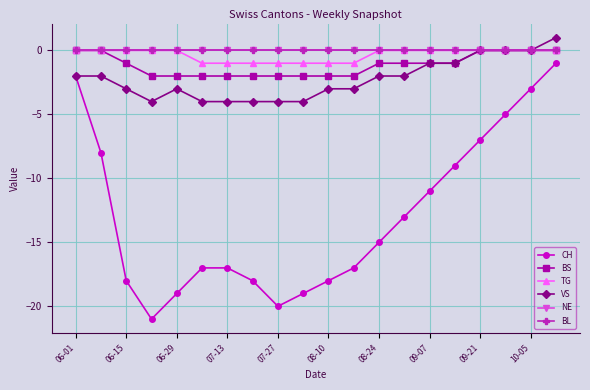

Is this an area chart (filled region under the line)?

No